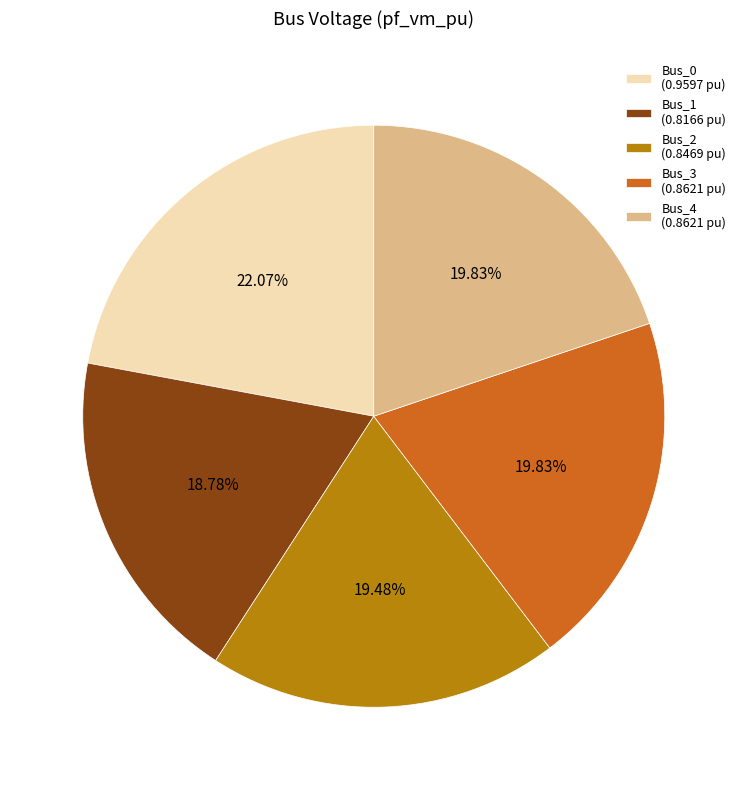

Between Bus_0 and Bus_1, which is larger?

Bus_0